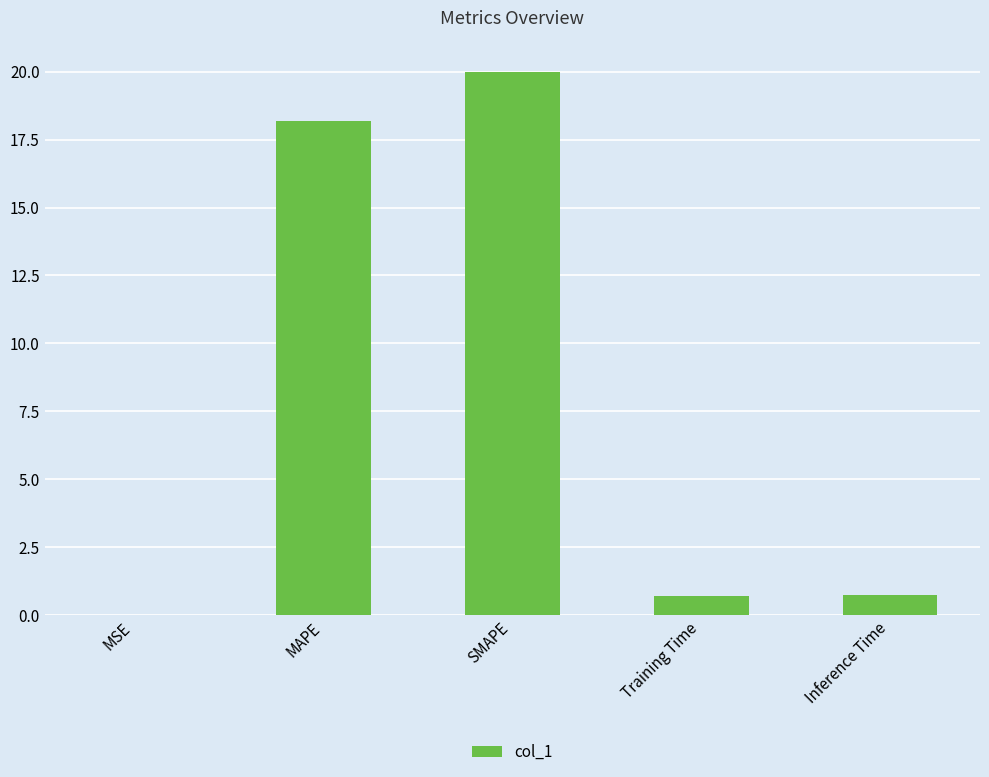

What is the change in value from MAPE to SMAPE?

+1.8